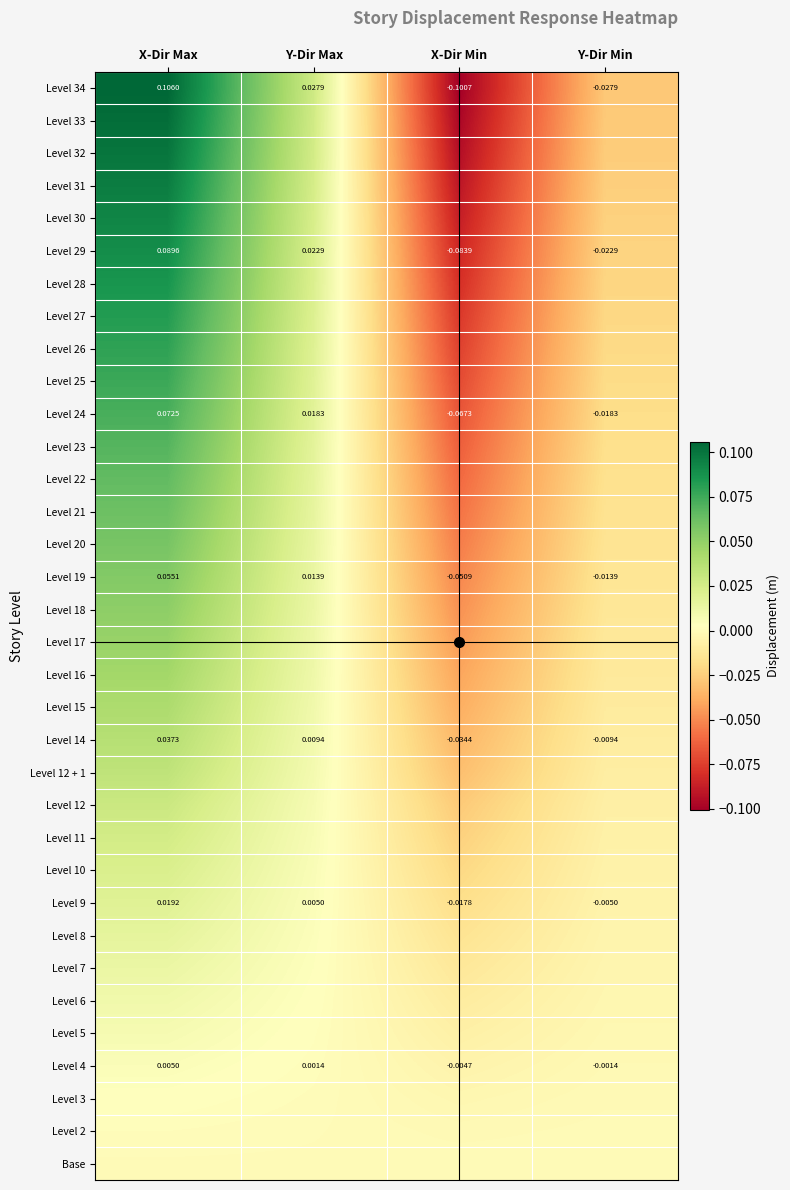

At which label does Level 27 reach its minimum?

X-Dir Min